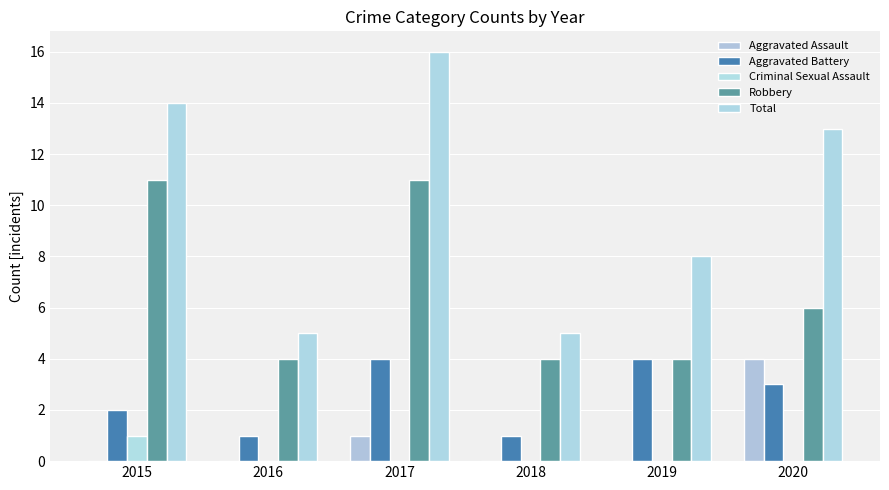

What is the approximate value of Criminal Sexual Assault at 2015?

1